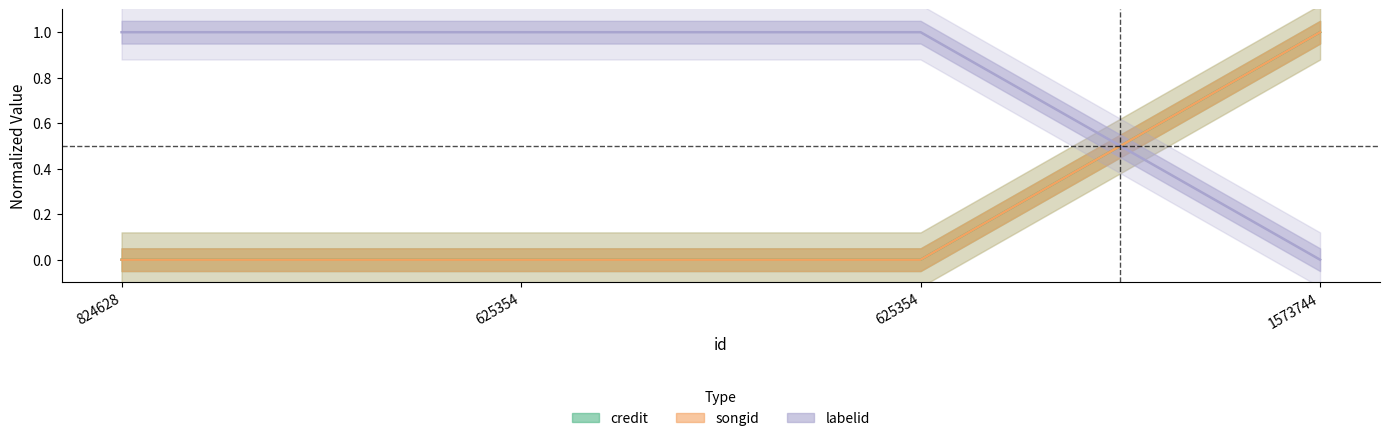

Reading left to right, transcribe all the data shown in this chart.

credit: 0	0	0	1
songid: 0	0	0	1
labelid: 1	1	1	0